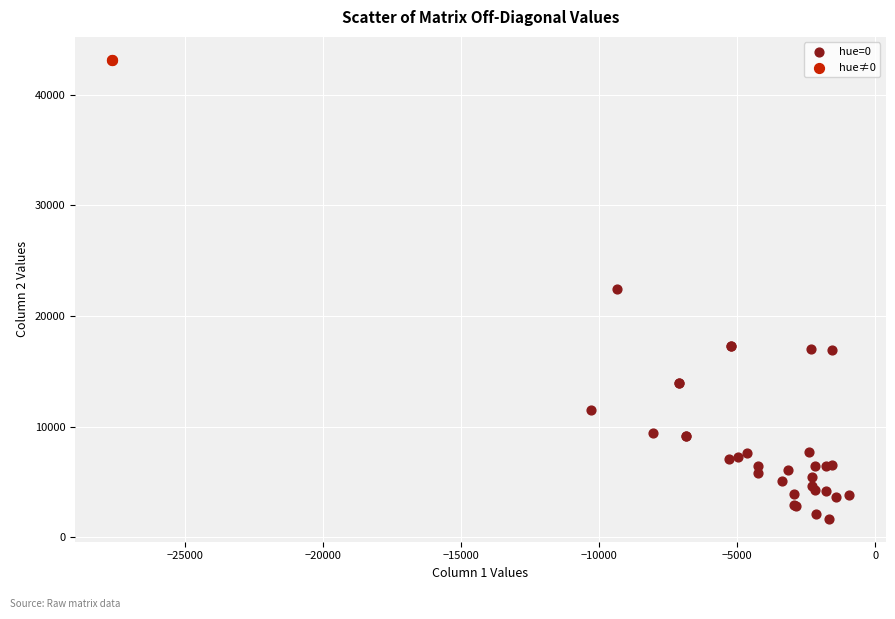

What are all the series names shown in the legend?

hue=0, hue≠0